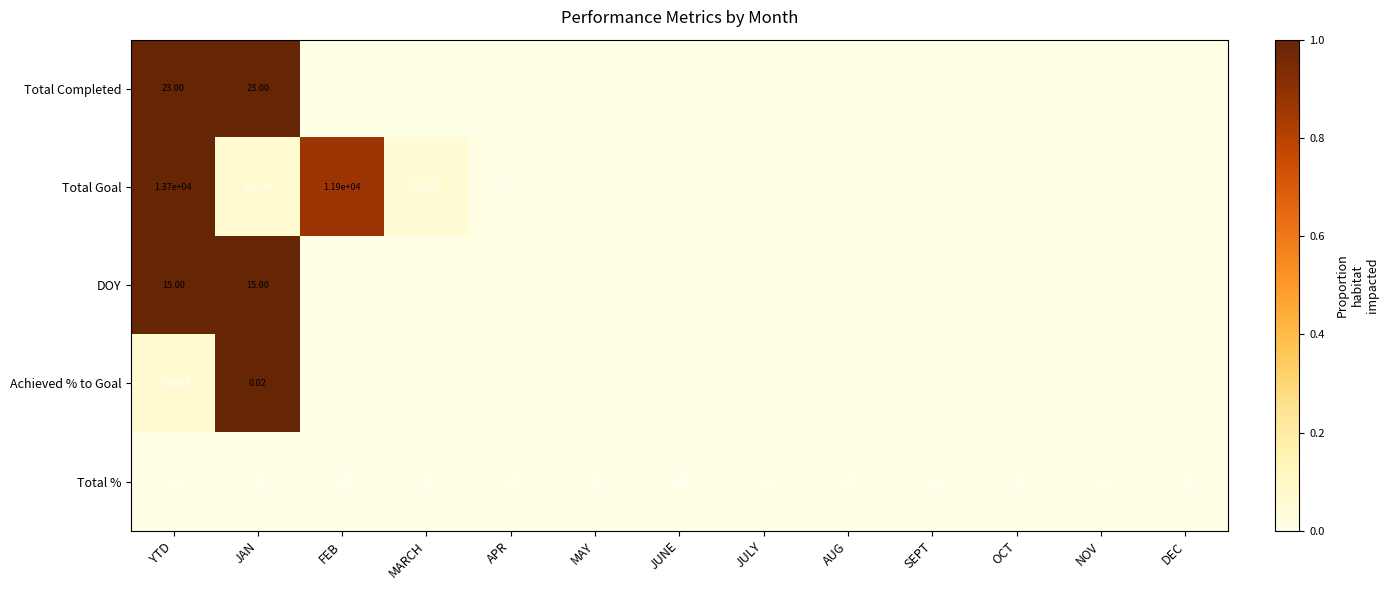

Is the value of Total % at JUNE greater than the value of Total Goal at APR?

No